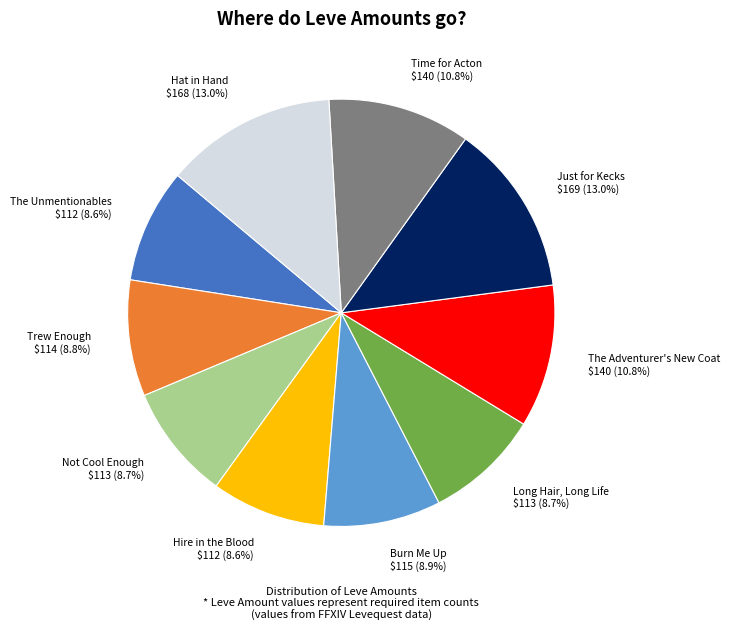

The Just for Kecks slice represents 24% of the pie. True or false?

False